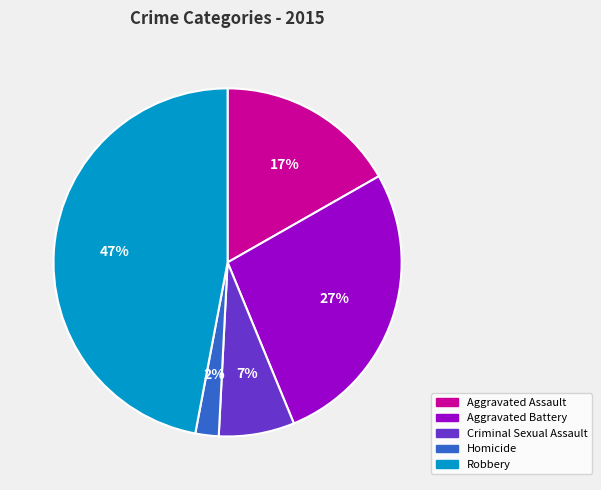

What percentage is the Homicide slice, to the nearest percent?

2%